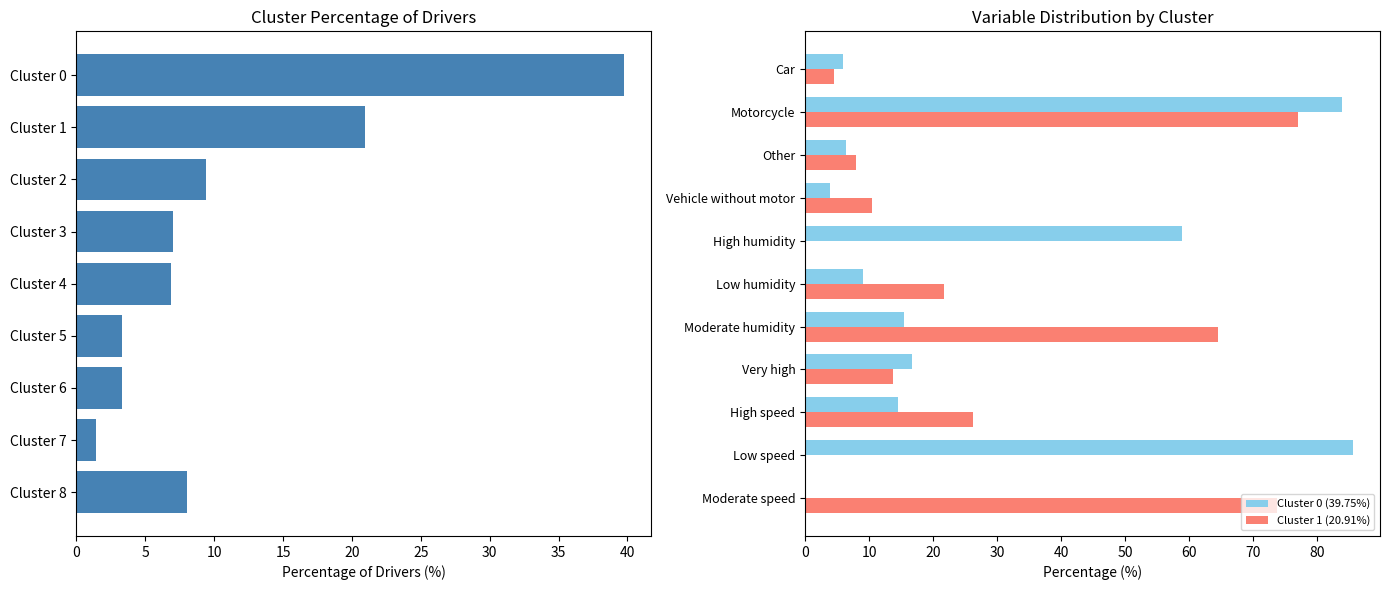

What are all the series names shown in the legend?

Cluster 0 (39.75%), Cluster 1 (20.91%)